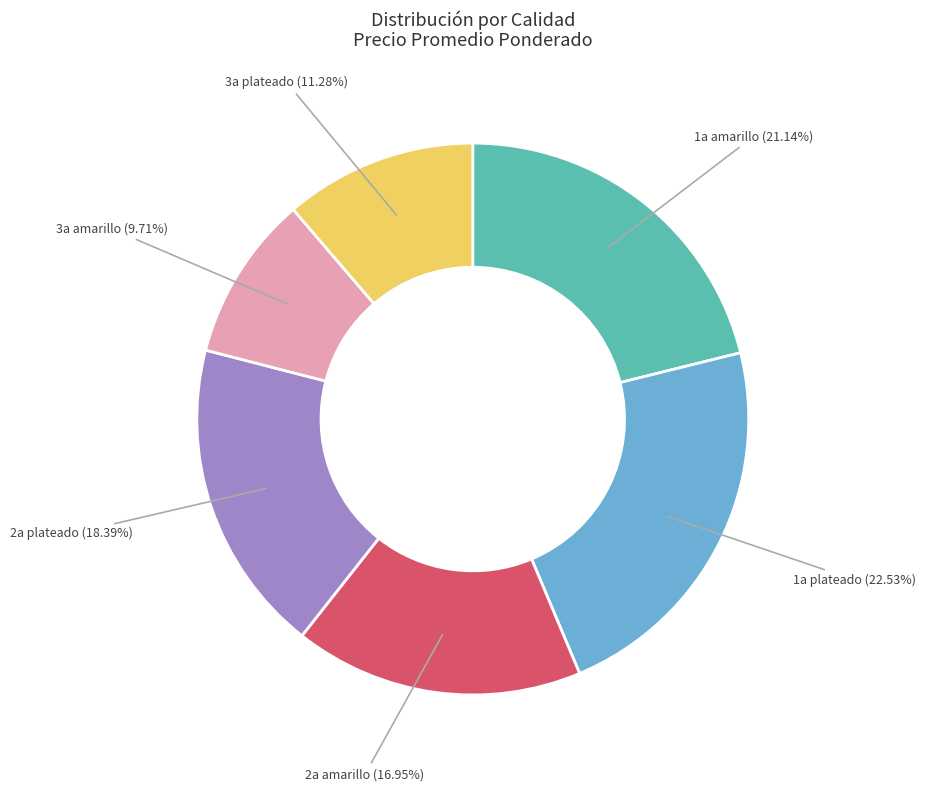

Does 1a amarillo represent more than half of the total?

No